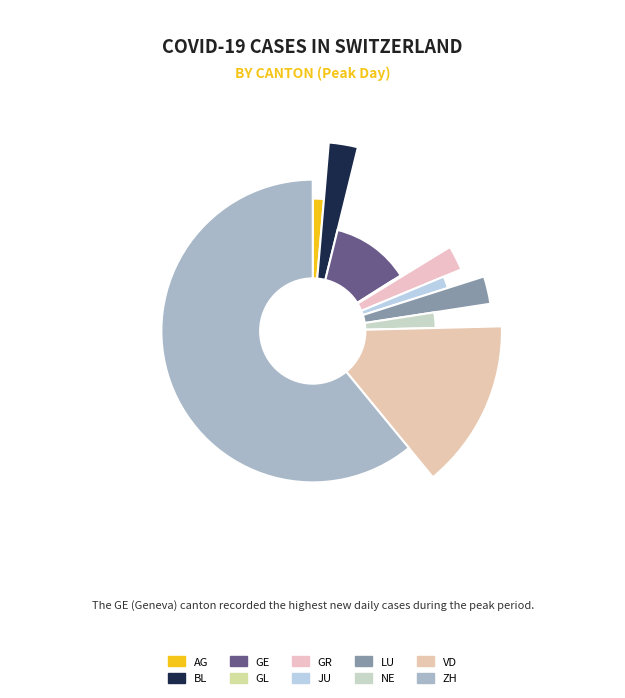

Count the number of slices in the pie.

10